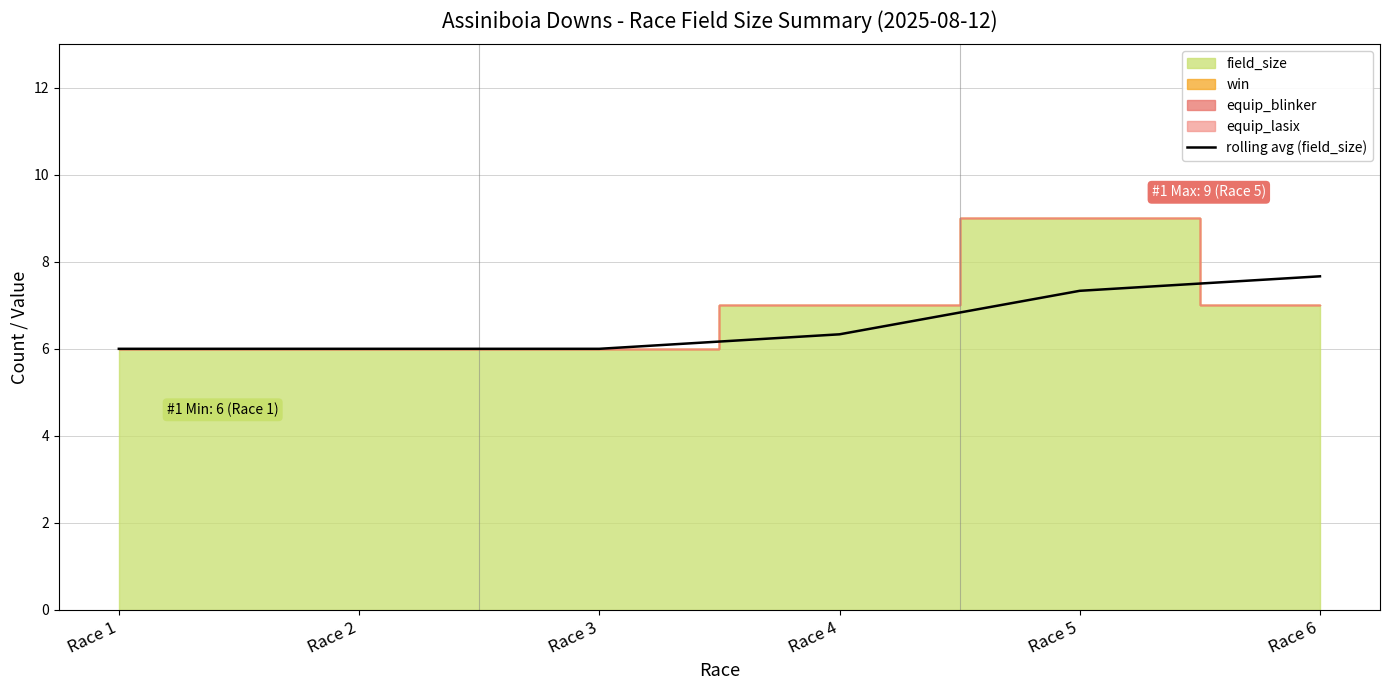

True or false: the data has more than 1 interior local peaks.

False